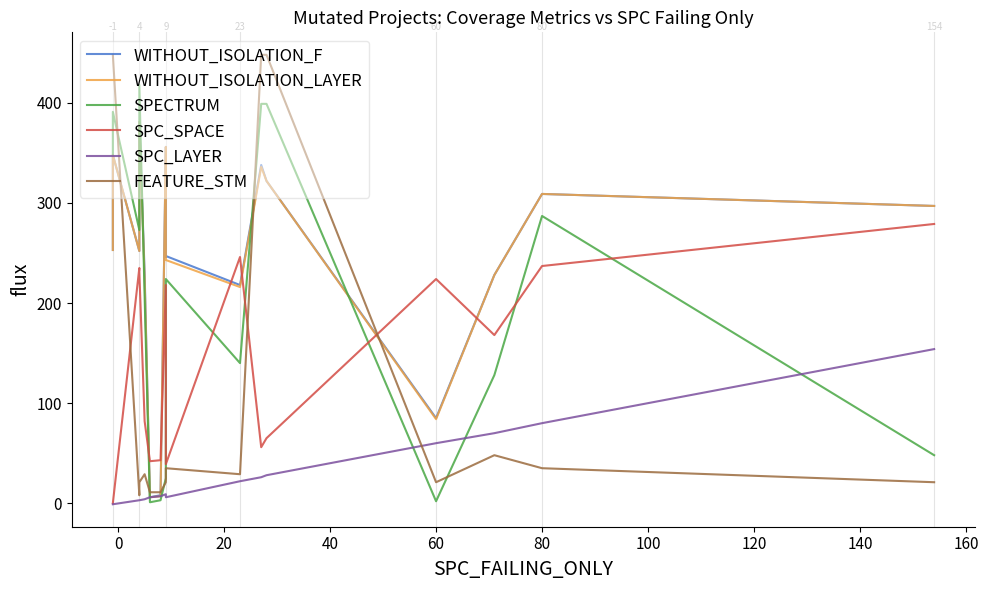

Count the number of data series in this chart.

6